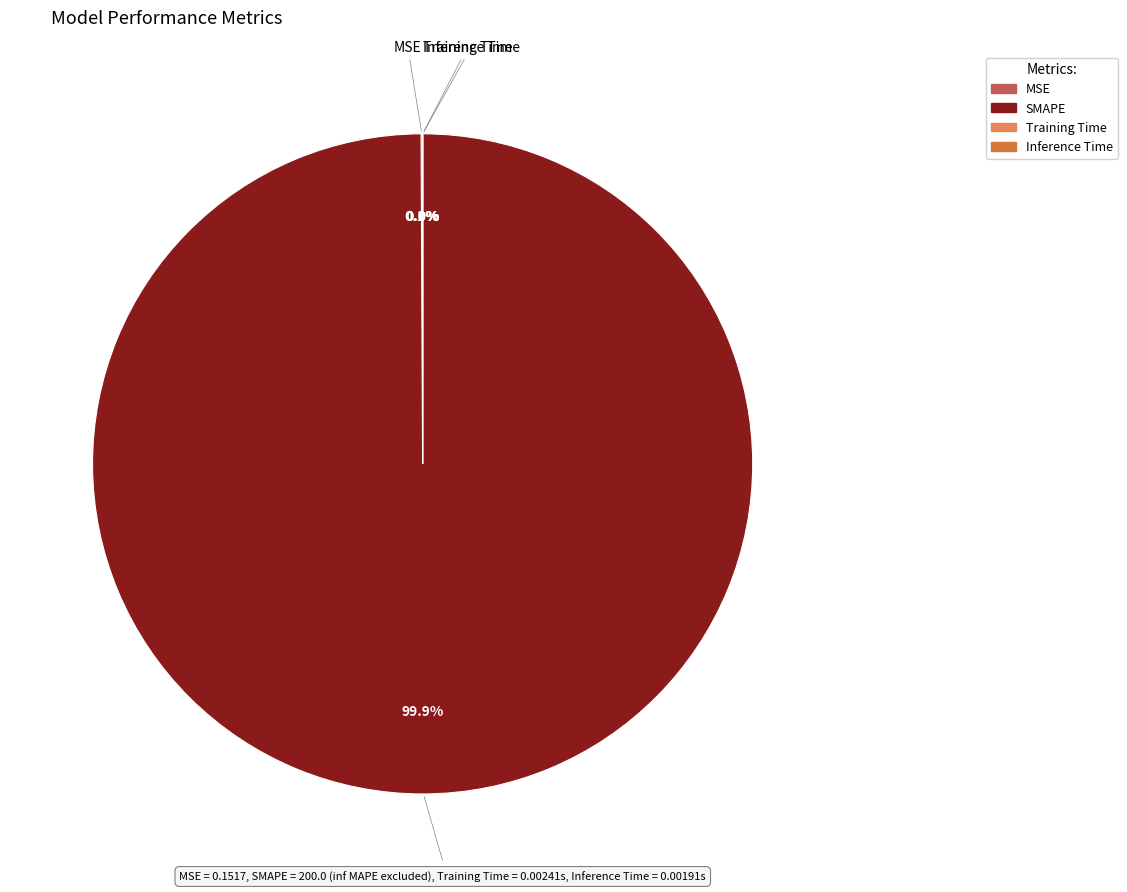

Which category accounts for the majority?

SMAPE